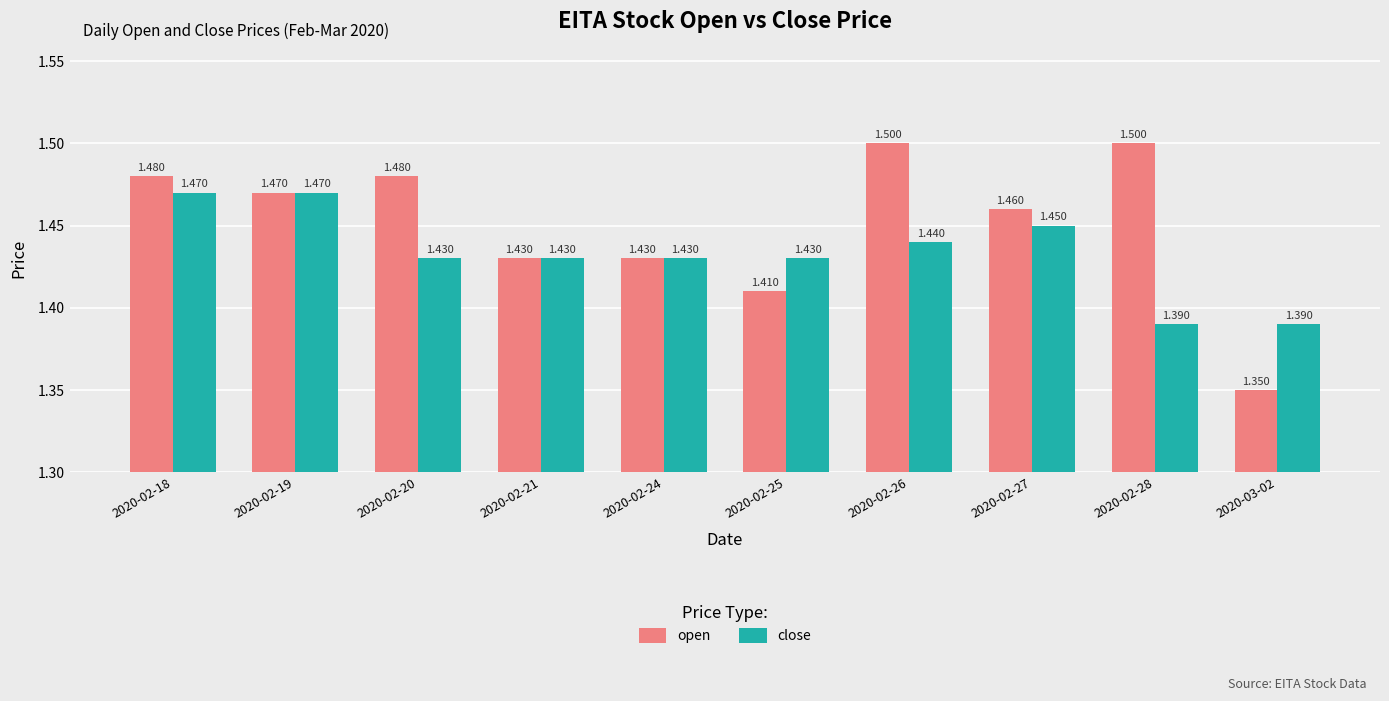

List the series in order of their overall mean, lowest first.

close, open